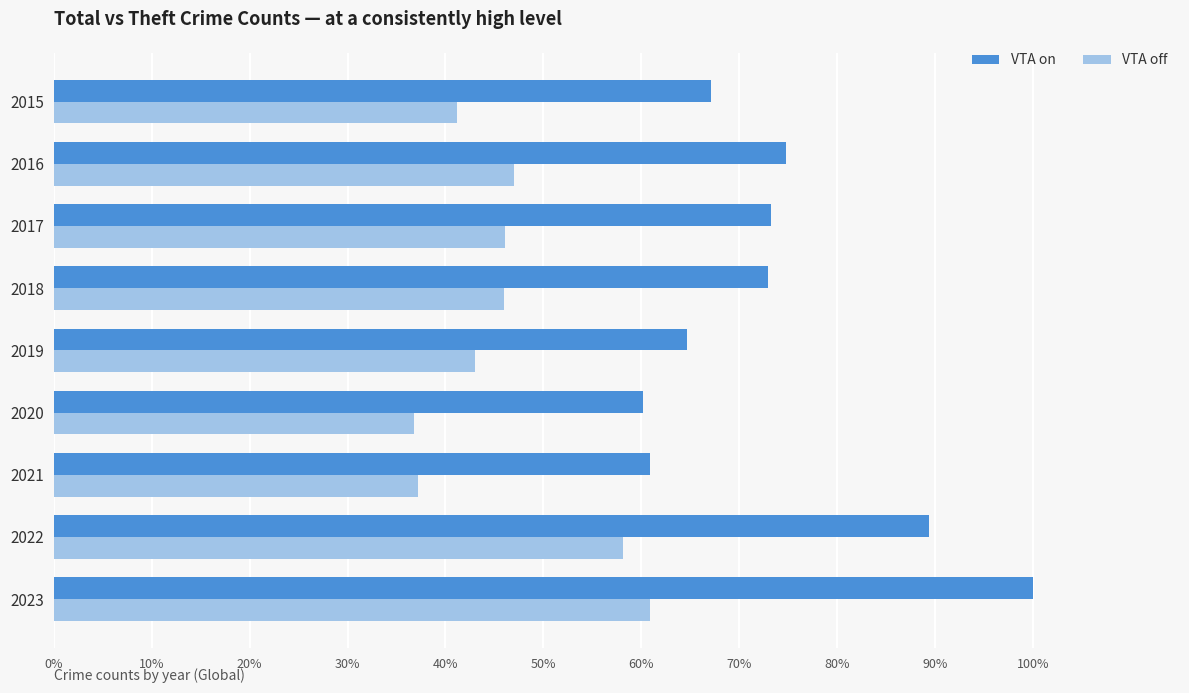

What is the difference between the maximum and minimum values in the VTA on series?

39.9